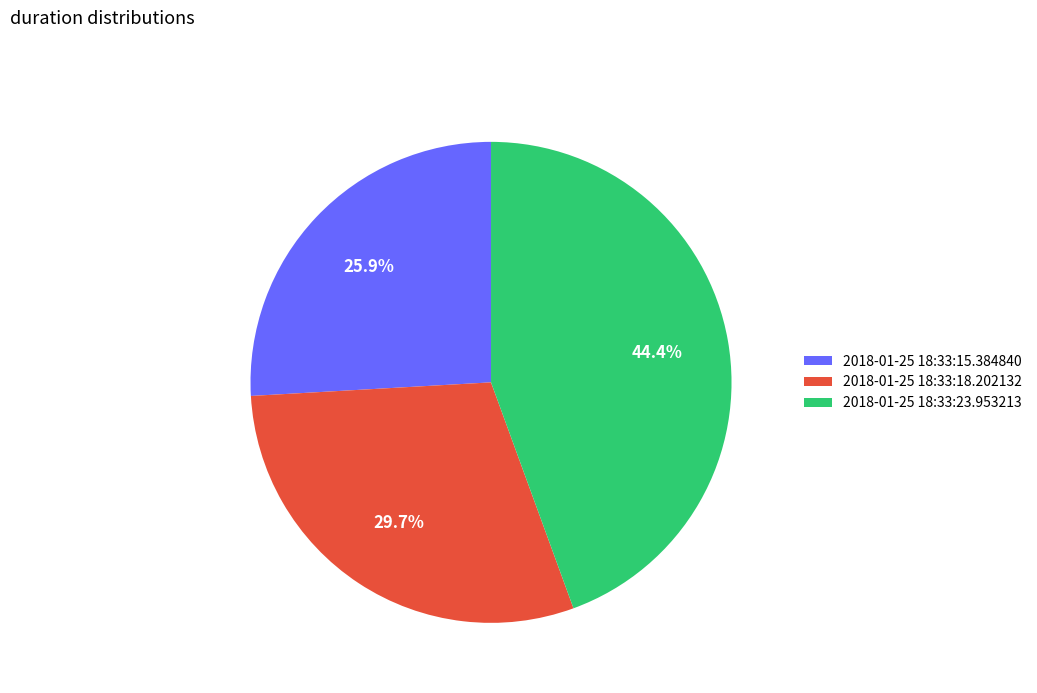

Is 2018-01-25 18:33:18.202132 the majority of the pie?

No